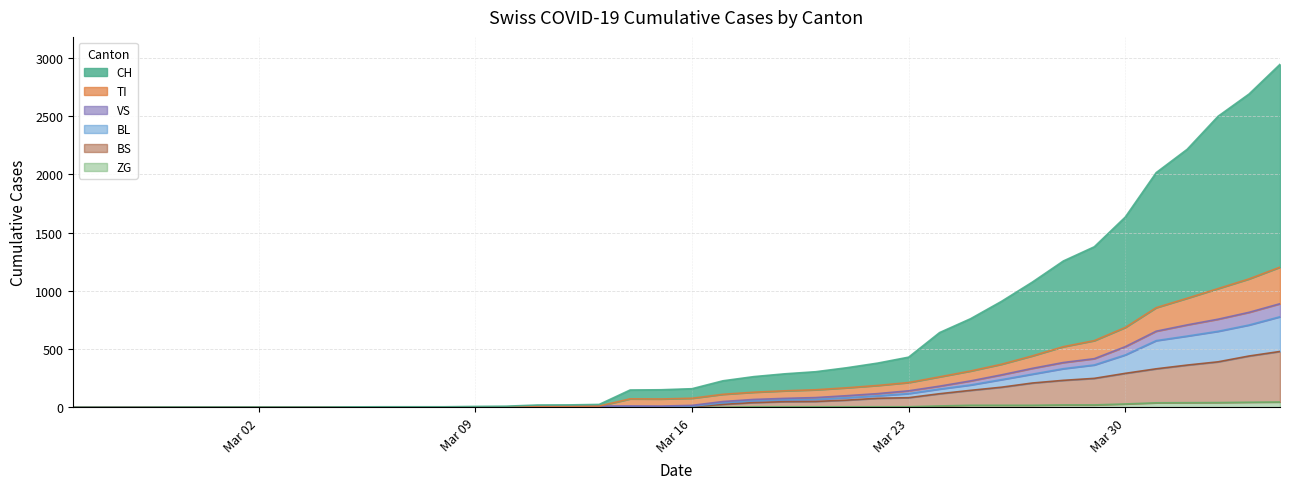

What is the average value of the TI series?

242